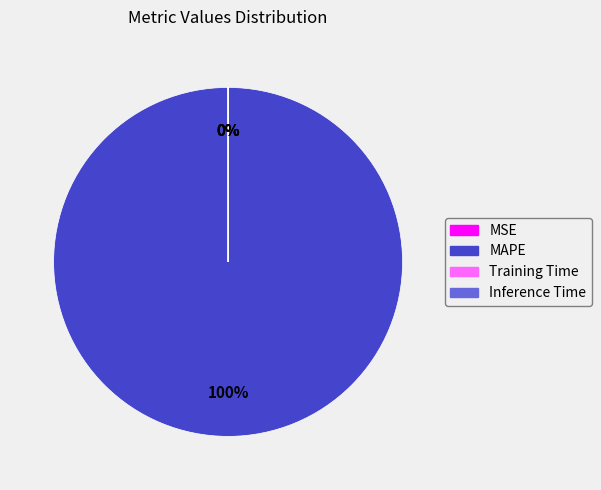

How many segments does this pie chart have?

4